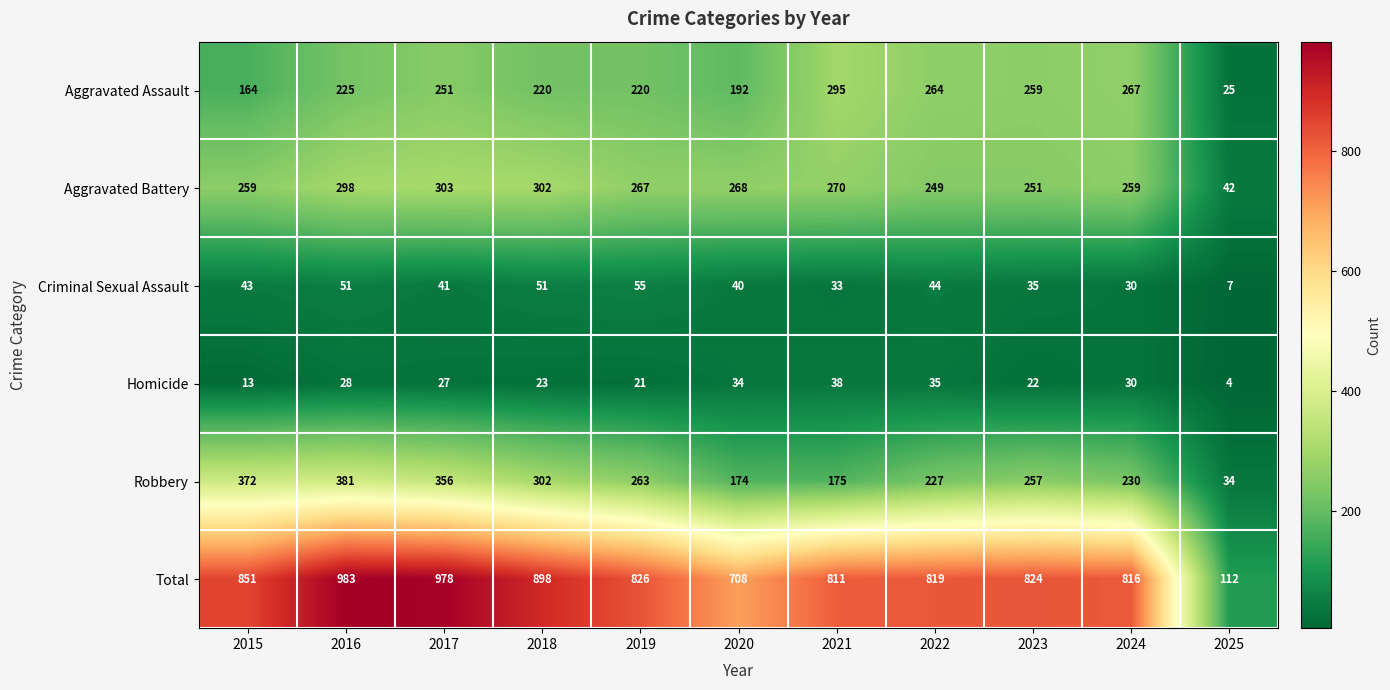

Rank the series by their maximum value, from highest to lowest.

Total, Robbery, Aggravated Battery, Aggravated Assault, Criminal Sexual Assault, Homicide